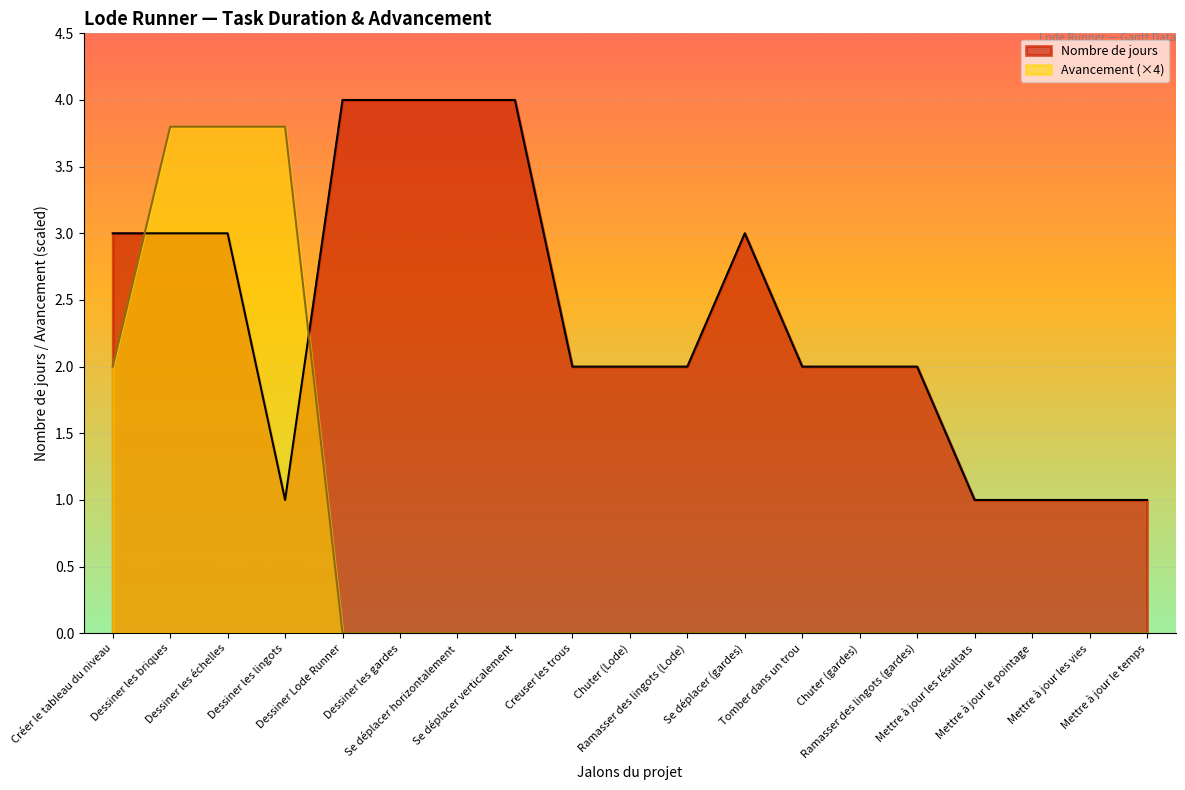

Reading right to left, transcribe all the data shown in this chart.

Nombre de jours: 1.0	1.0	1.0	1.0	2.0	2.0	2.0	3.0	2.0	2.0	2.0	4.0	4.0	4.0	4.0	1.0	3.0	3.0	3.0
Avancement: 0.0	0.0	0.0	0.0	0.0	0.0	0.0	0.0	0.0	0.0	0.0	0.0	0.0	0.0	0.0	3.8	3.8	3.8	2.0